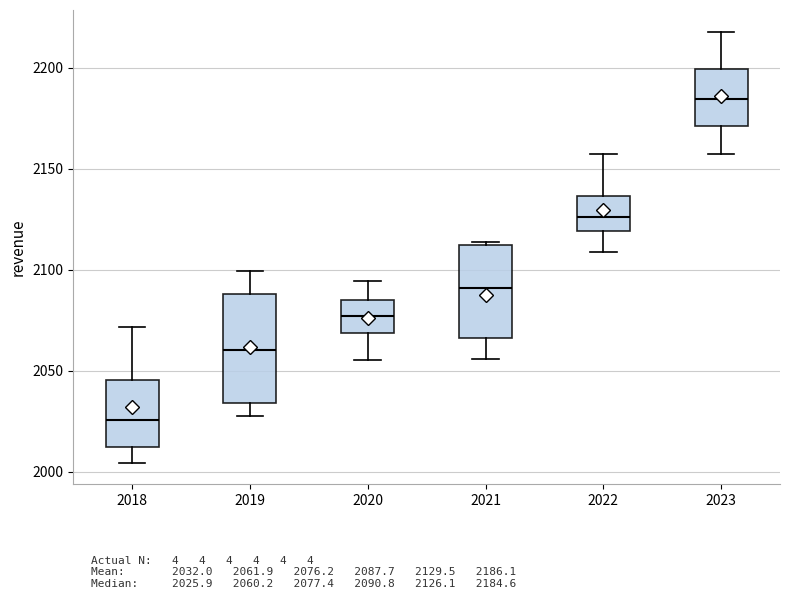

Where does the lower whisker of the box at x = 2018 end on the y-axis? The values are not printed on the chart, so give them approximately, as read against the axis.

2005